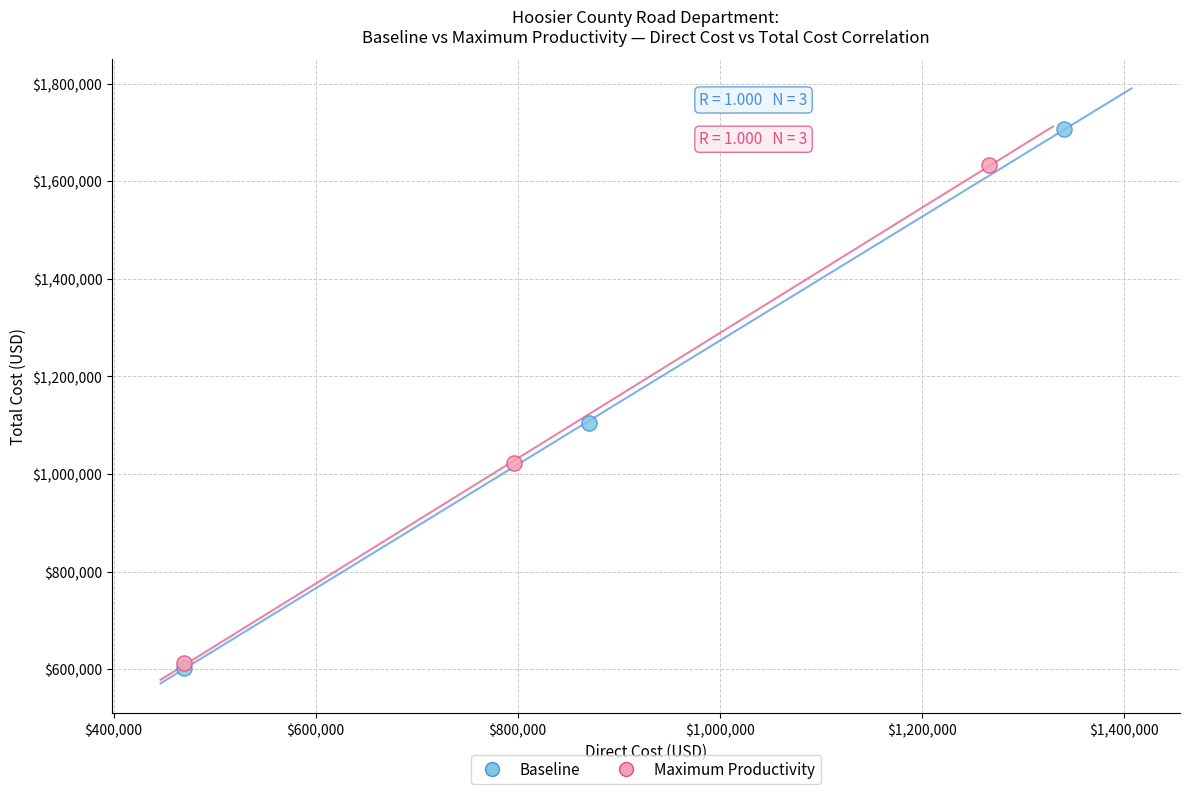

What are all the series names shown in the legend?

Baseline, Maximum Productivity